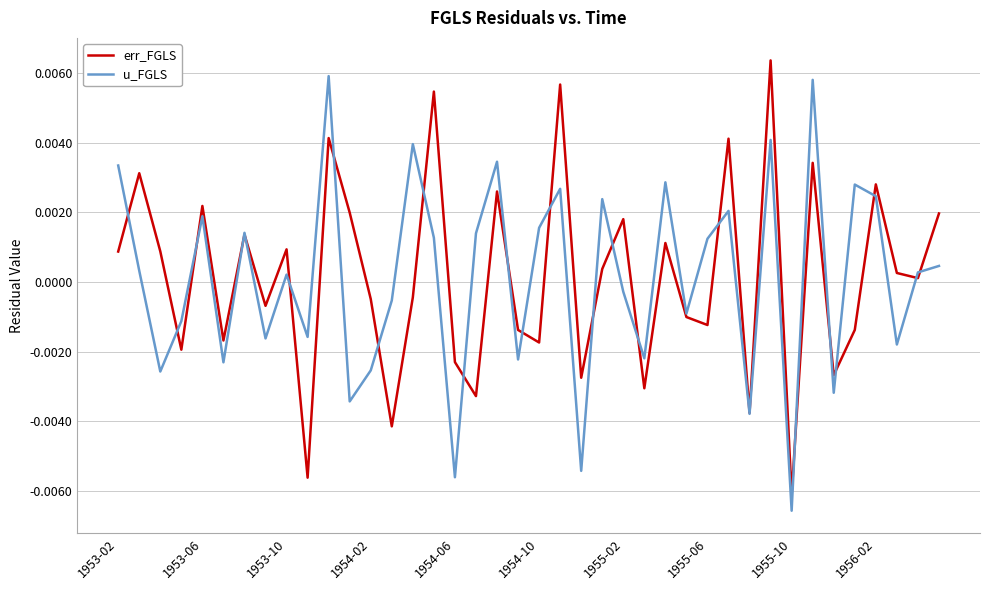

How many lines are shown in the chart?

2